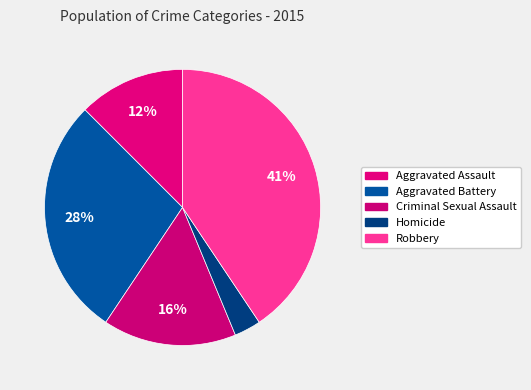

To the nearest percent, what is the average slice percentage?

20%